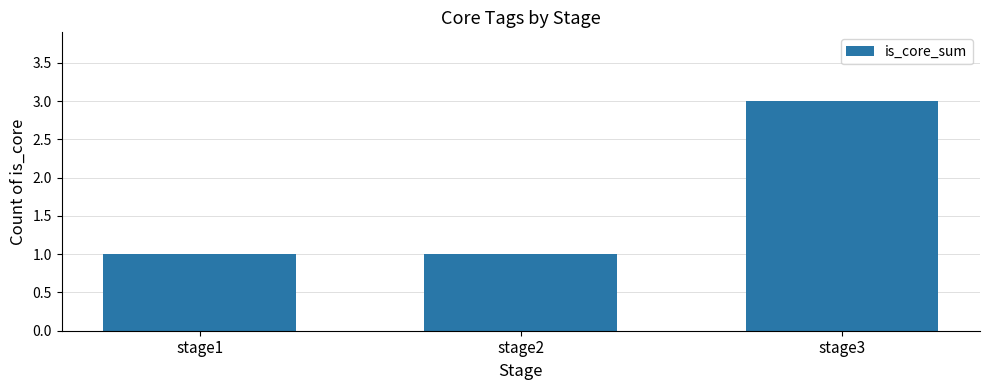

What is the value of the 2nd bar from the left?

1